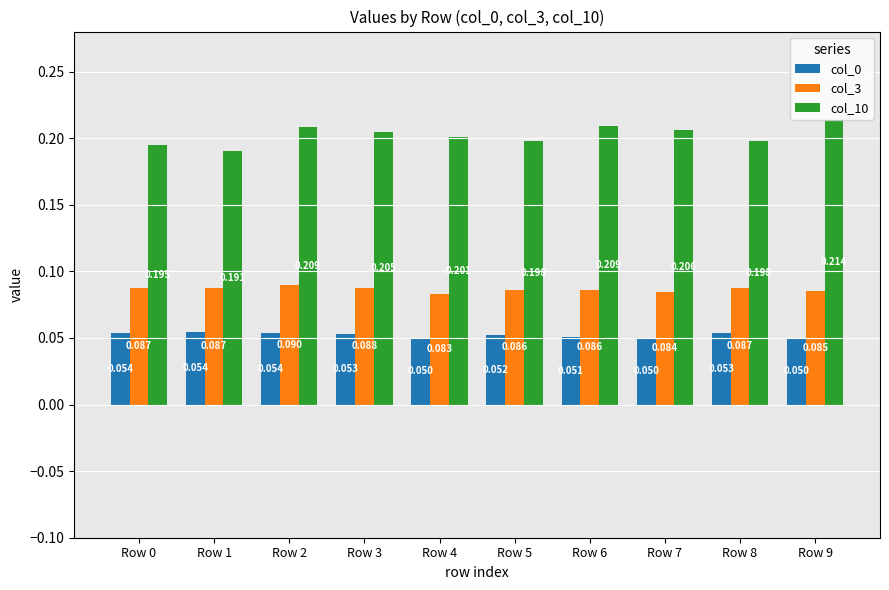

At how many categories does at least one series exceed 0?

10